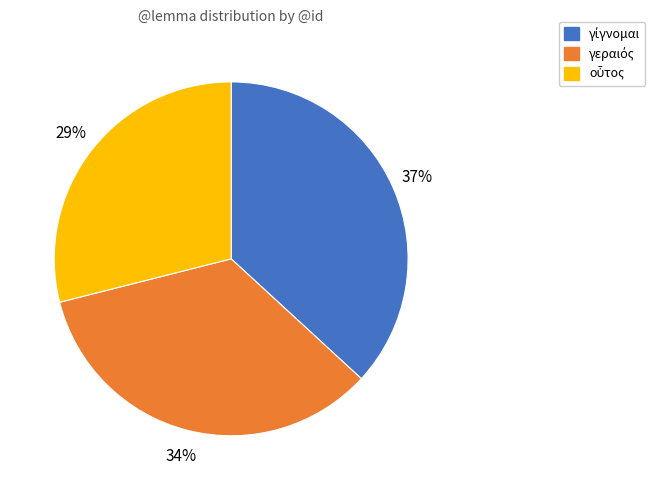

To the nearest percent, what is the average slice percentage?

33%